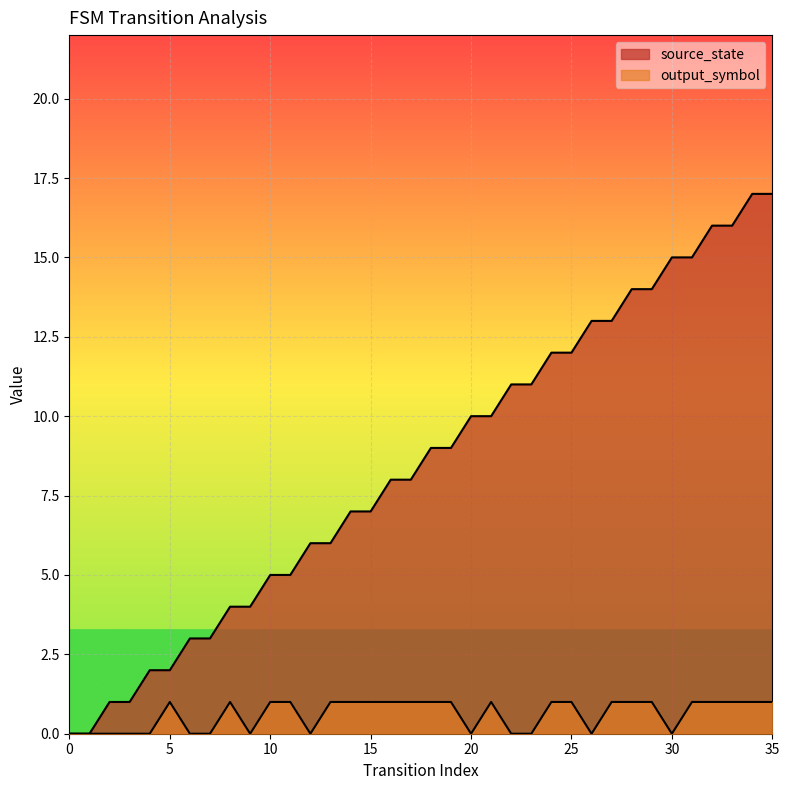

What is the value of the output_symbol point at the 14th from the left?

1